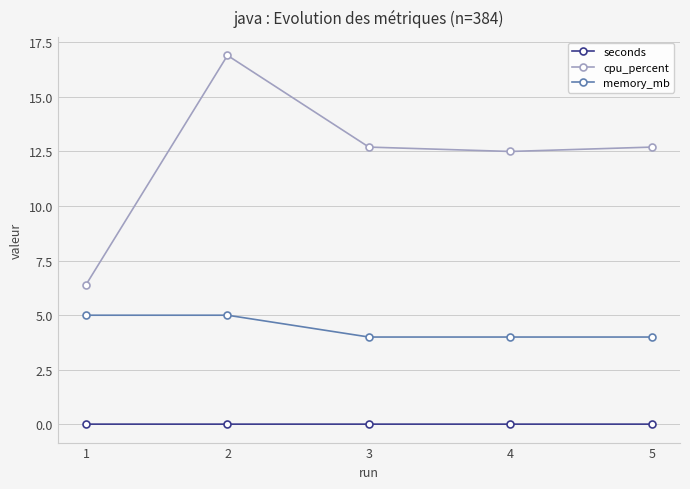

Count the number of categories in the chart.

5